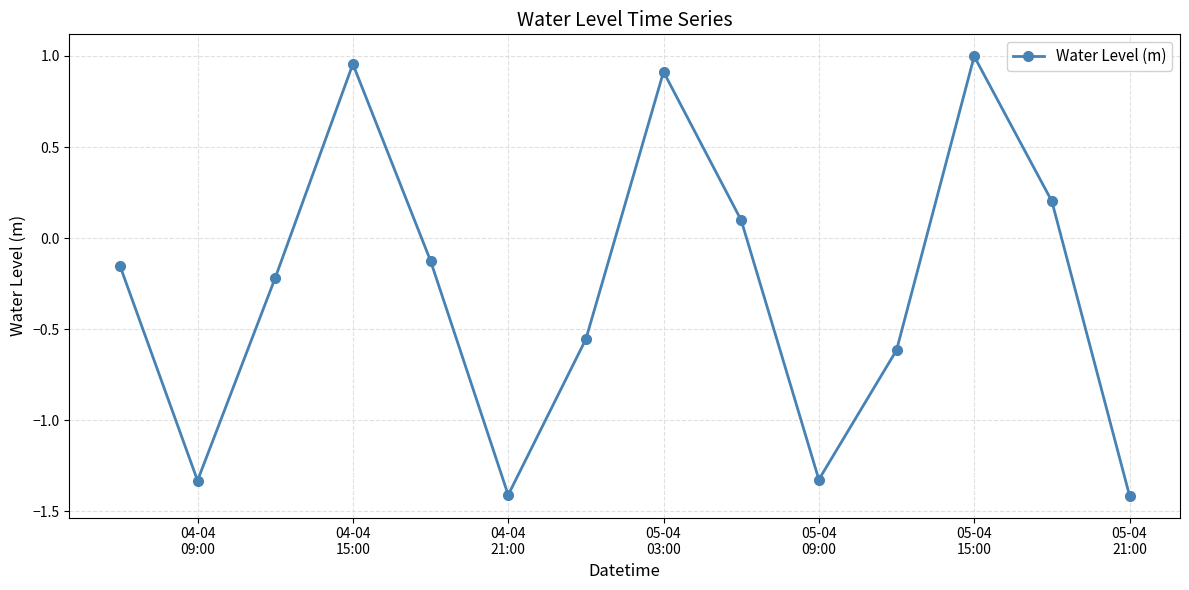

How many values are below 0?

9